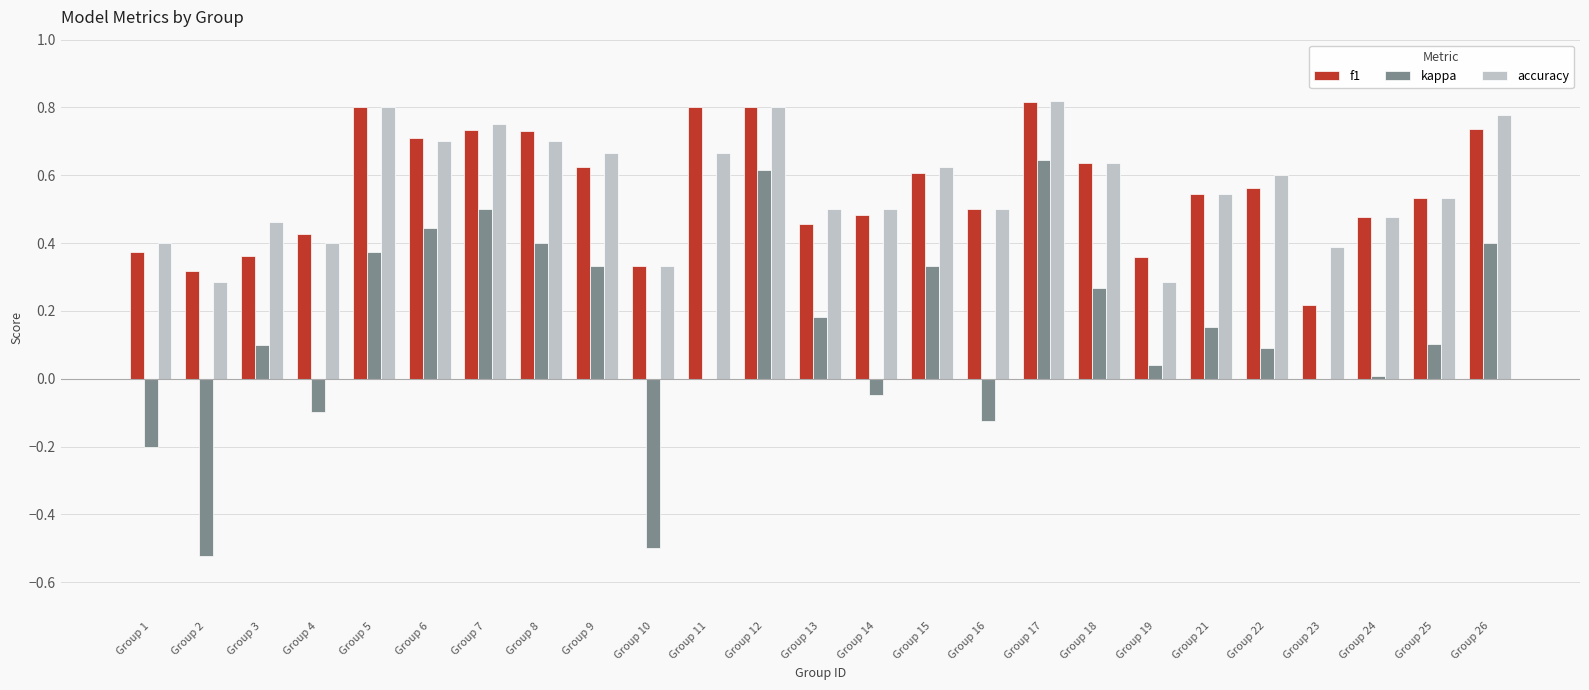

Is the value of kappa at Group 7 greater than the value of accuracy at Group 9?

No